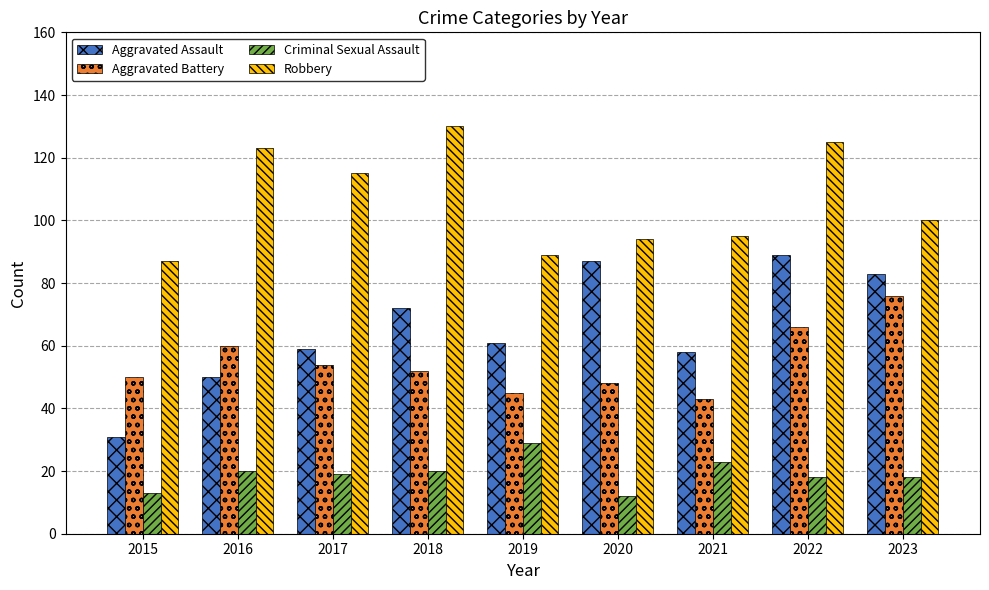

What is the smallest value displayed?

12